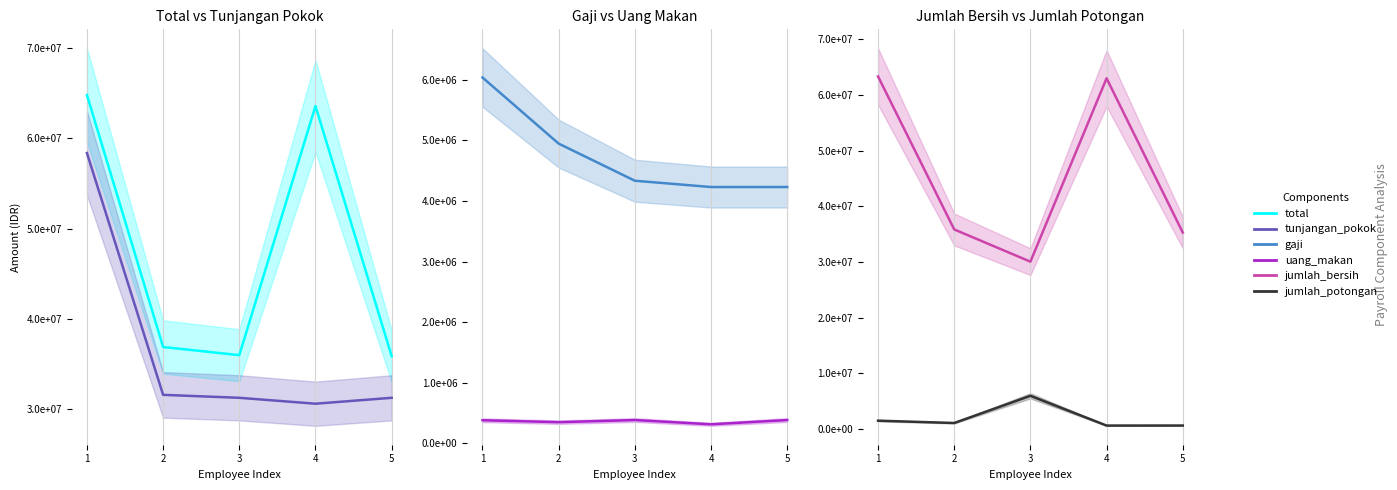

Does the chart display data point markers on the line(s)?

No